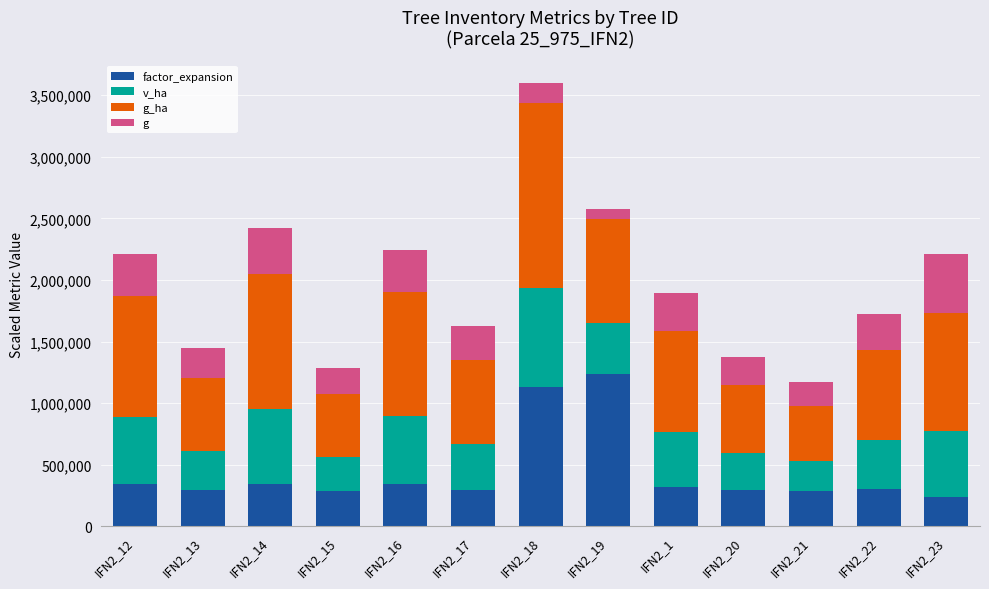

What is the approximate value of factor_expansion at IFN2_20?

292800